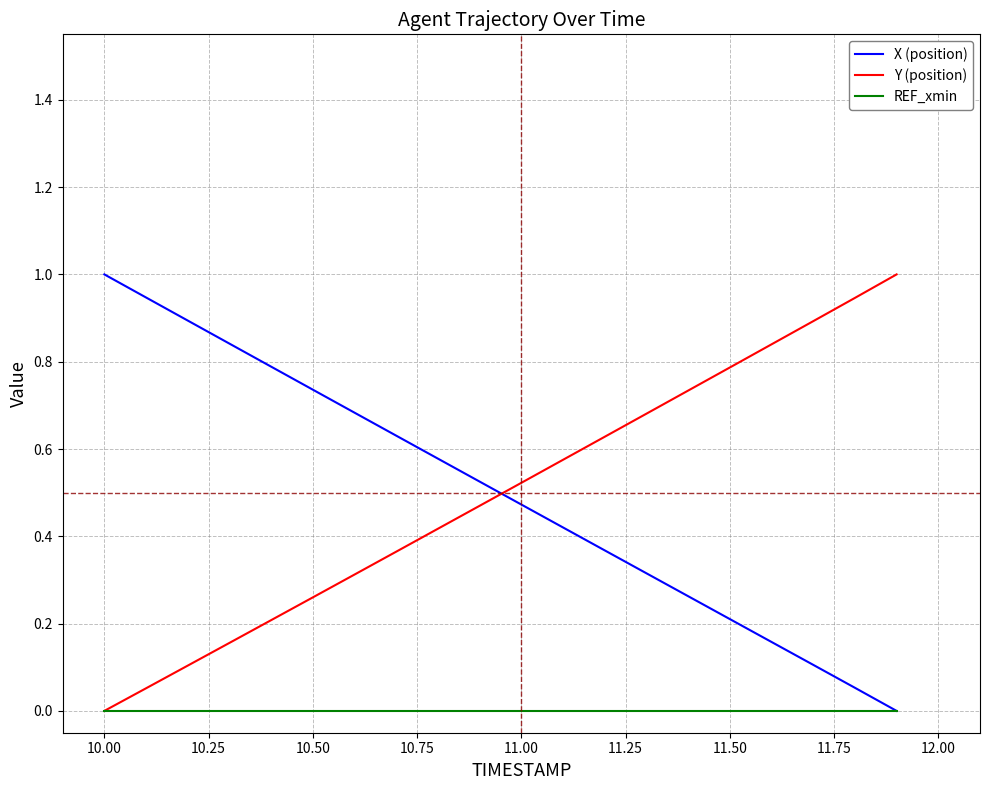

What is the highest value of the X (position) series?

1.0